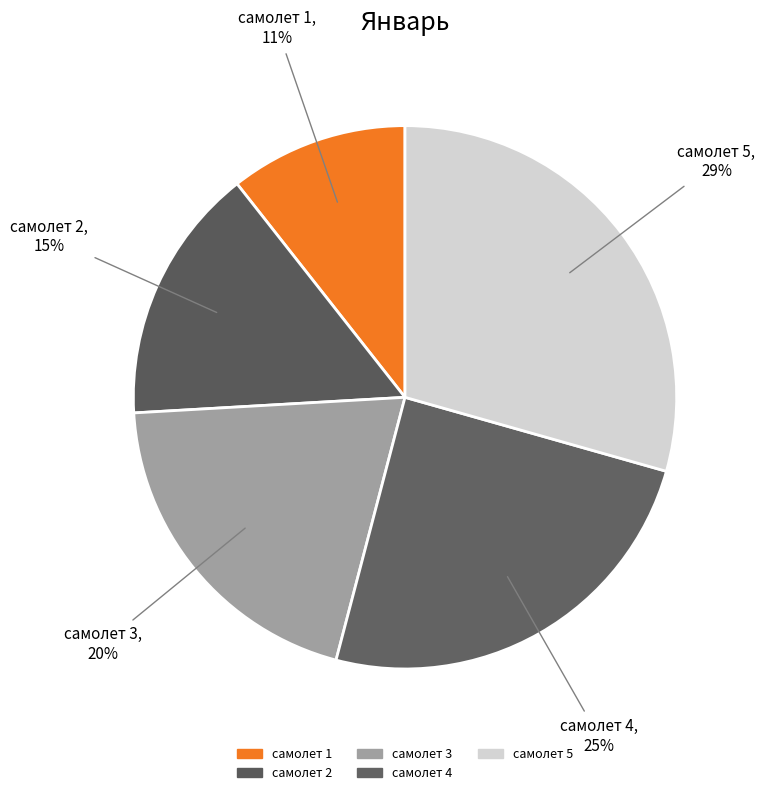

Is the sum of самолет 1 and самолет 2 greater than half?

No